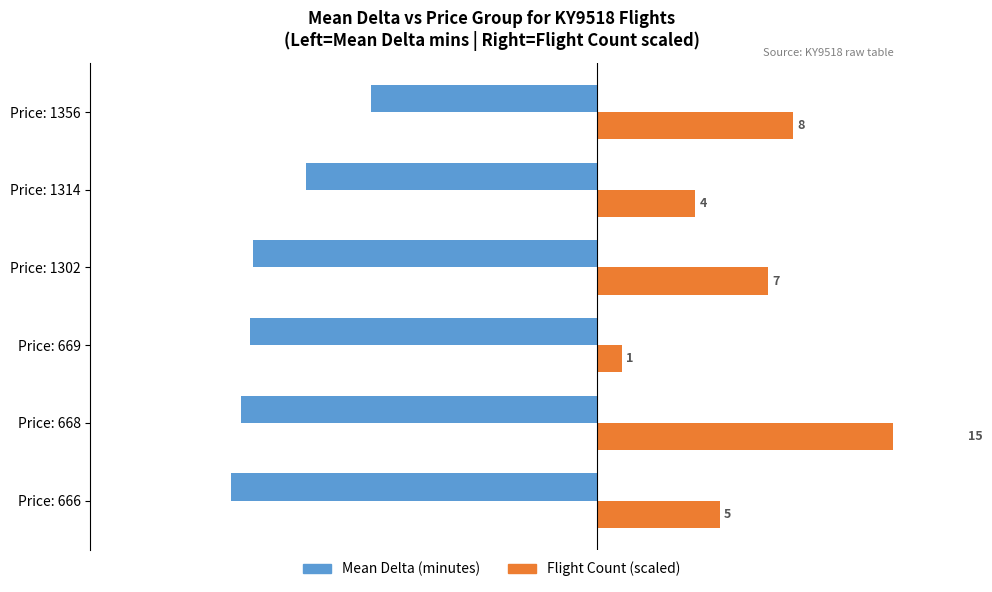

At how many categories does at least one series exceed -382?

6